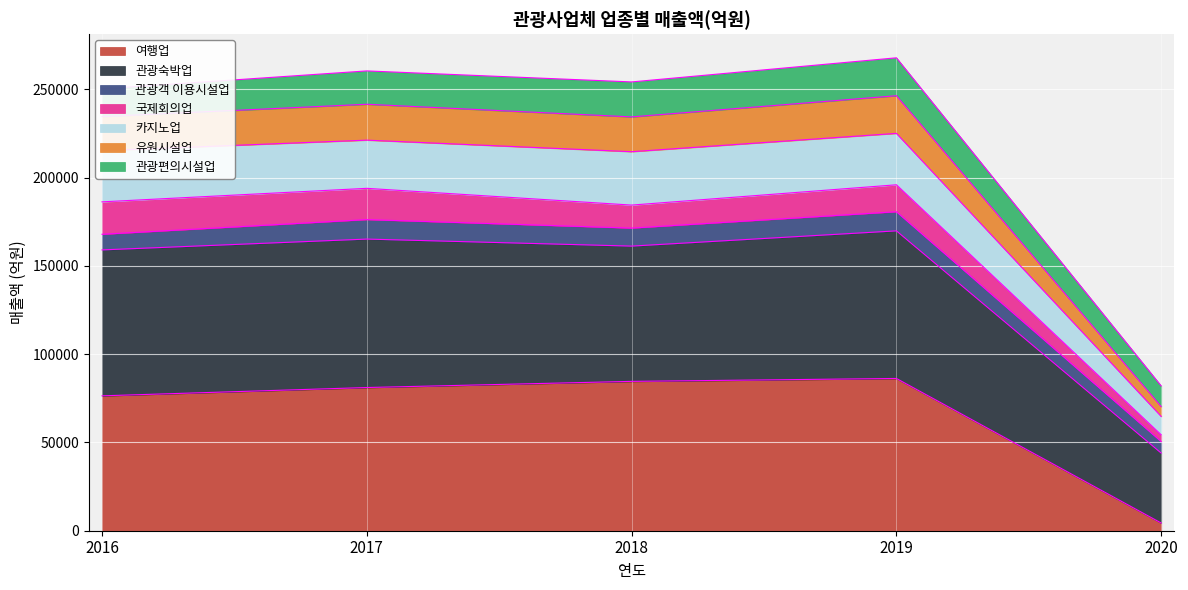

True or false: 관광숙박업 and 유원시설업 intersect in this chart.

False